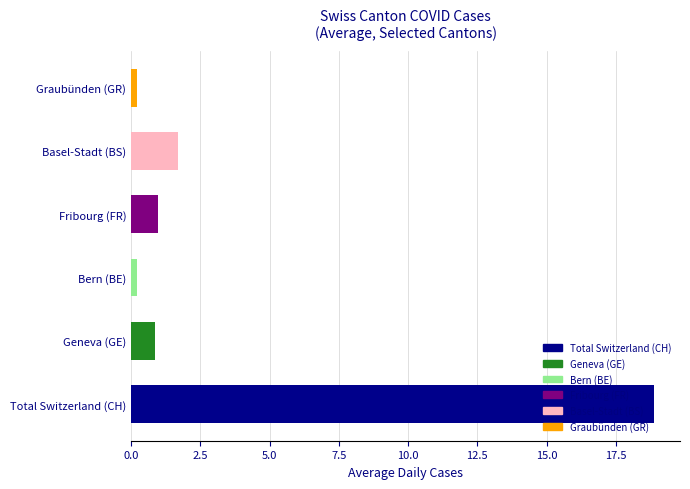

At 9, list the series in order from smallest to largest.

BE, GR, GE, FR, BS, CH